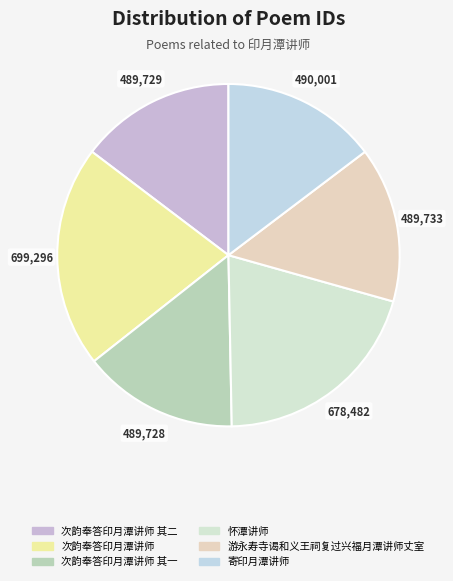

Count the number of slices in the pie.

6